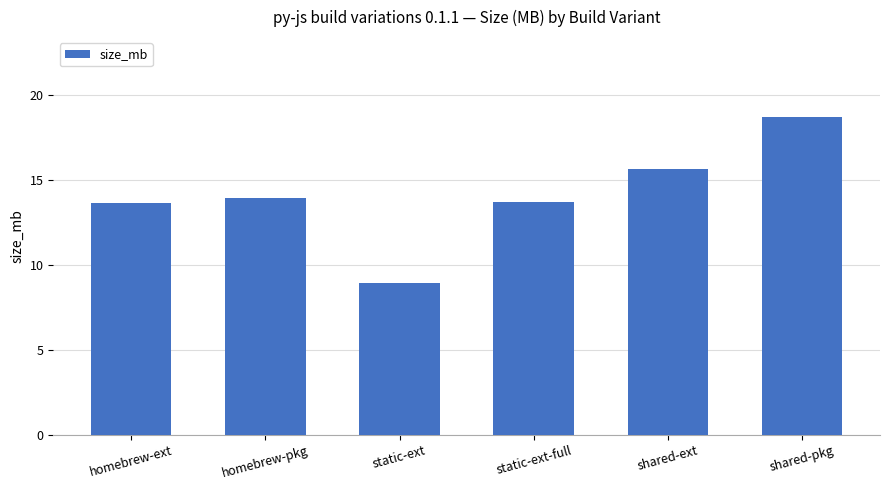

Where does the data first go above 13?

homebrew-ext